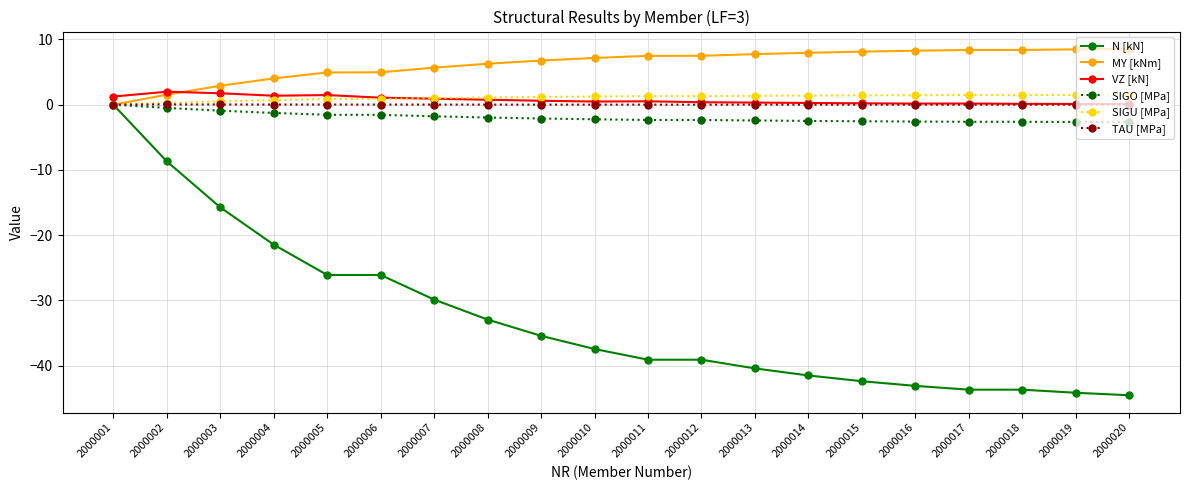

True or false: SIGU [MPa] has a value of 1.5 at 2000017.

True